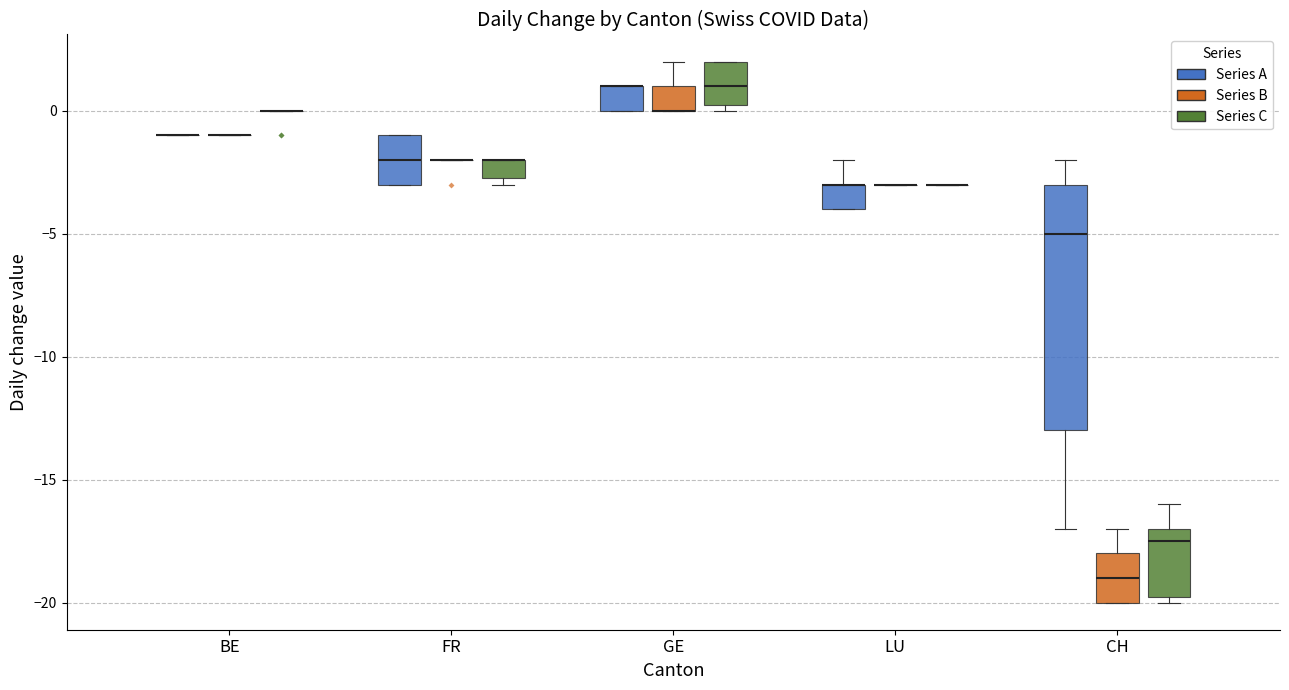

Where is the lower edge of the box for GE (Series A) on the y-axis? The values are not printed on the chart, so give them approximately, as read against the axis.

0.0